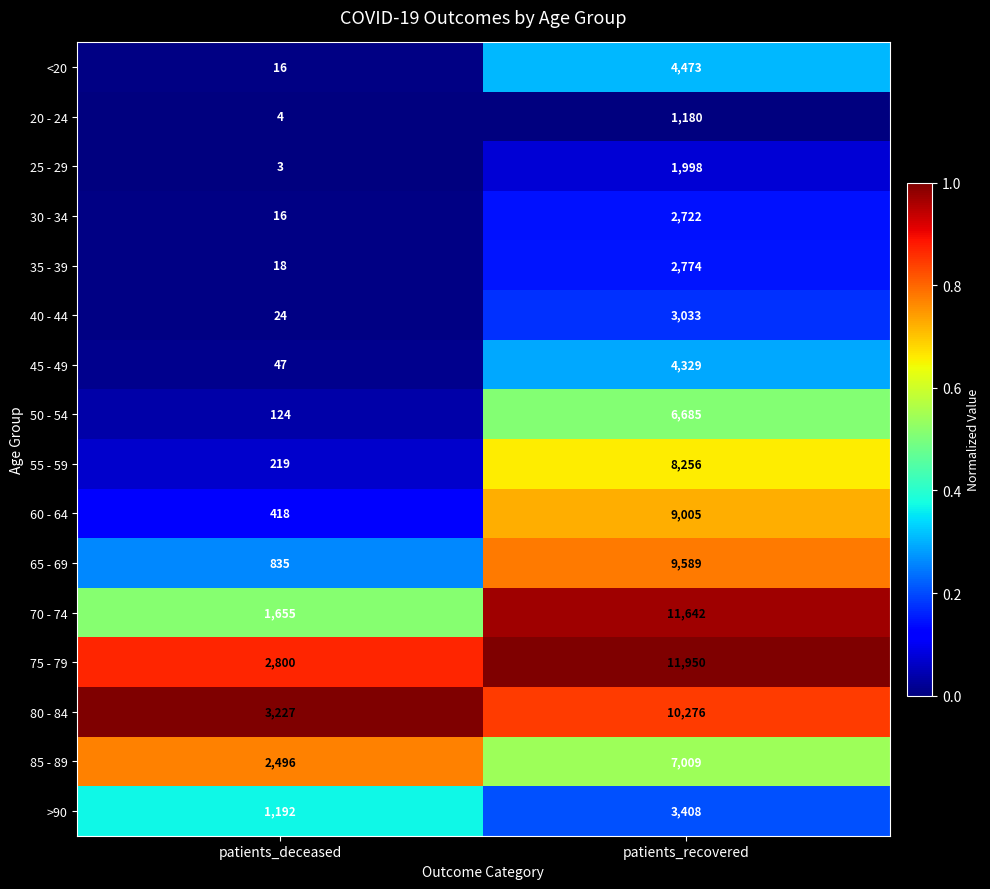

Which series has the largest range (max minus min)?

70 - 74